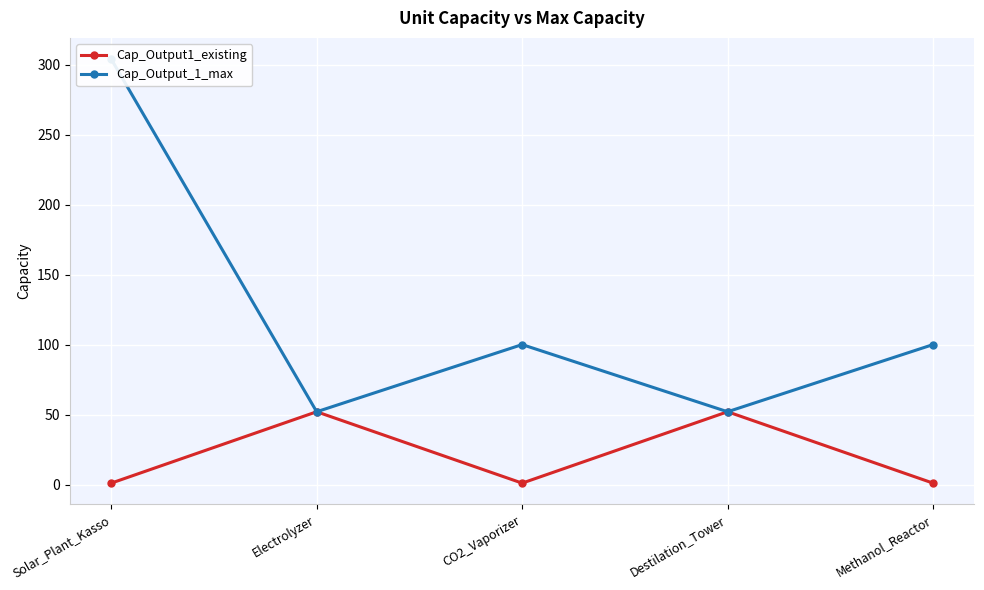

Between Destilation_Tower and Solar_Plant_Kasso, which is larger?

Destilation_Tower